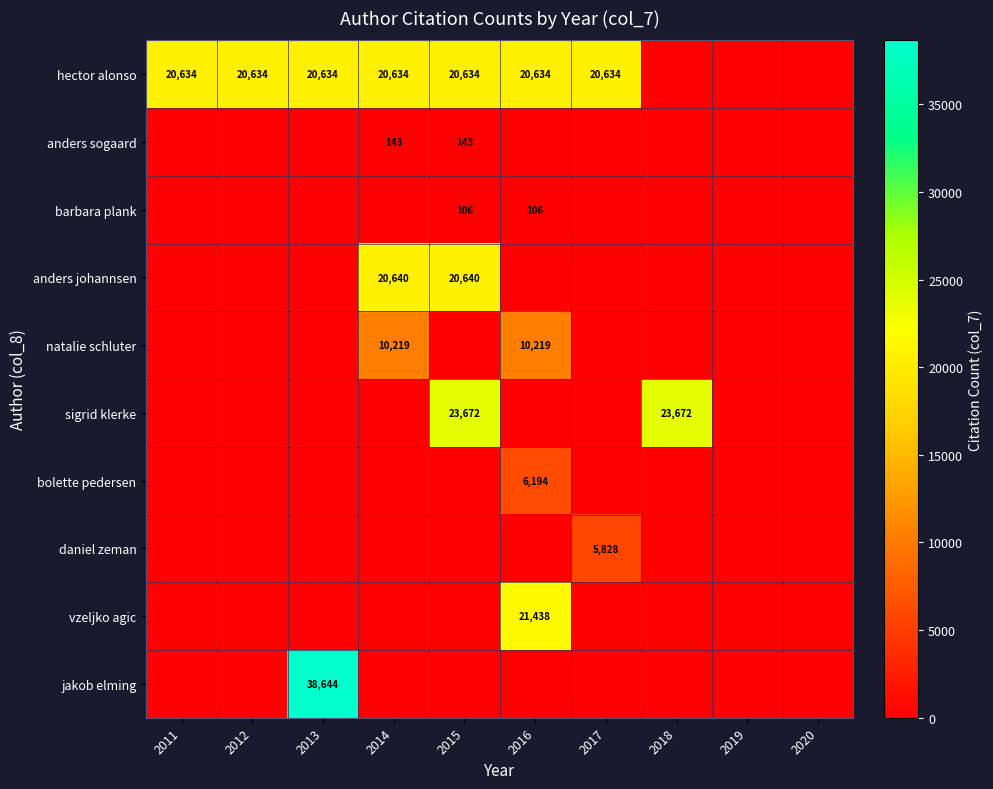

The natalie schluter series shows 16728 at 2014. True or false?

False